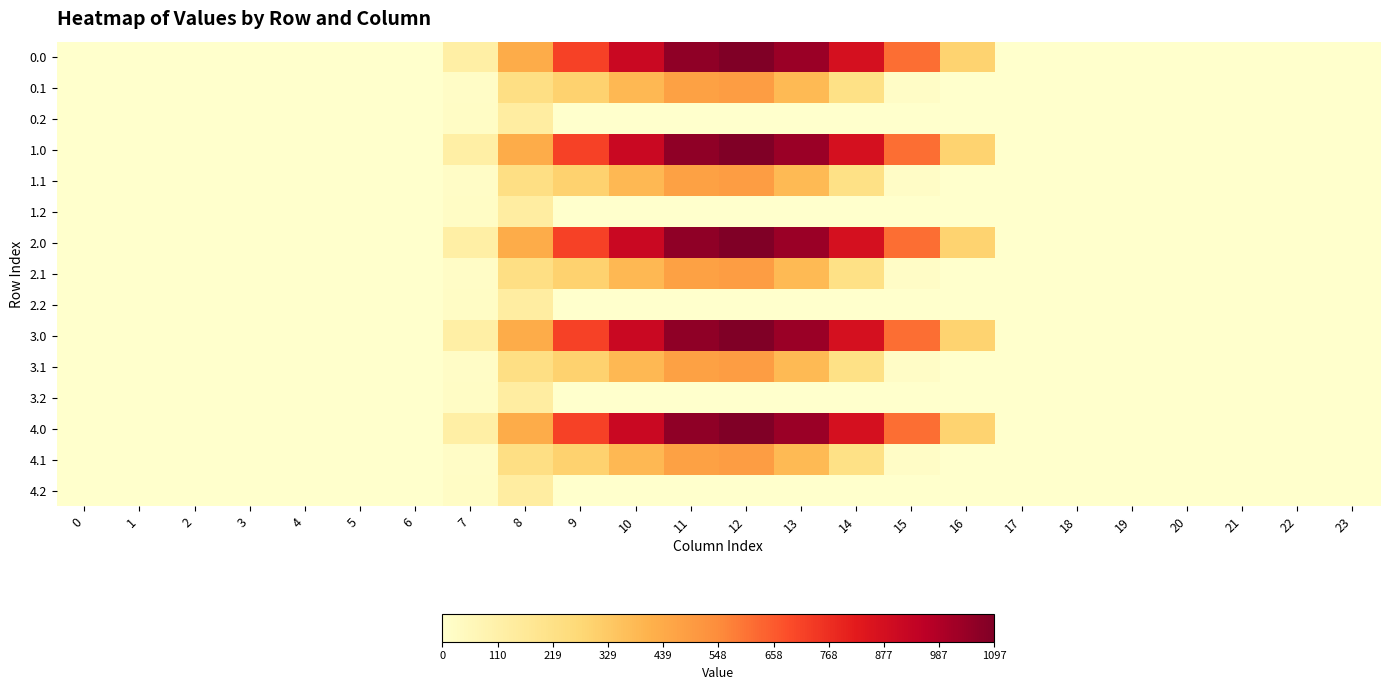

What is the greatest value displayed?

1096.7